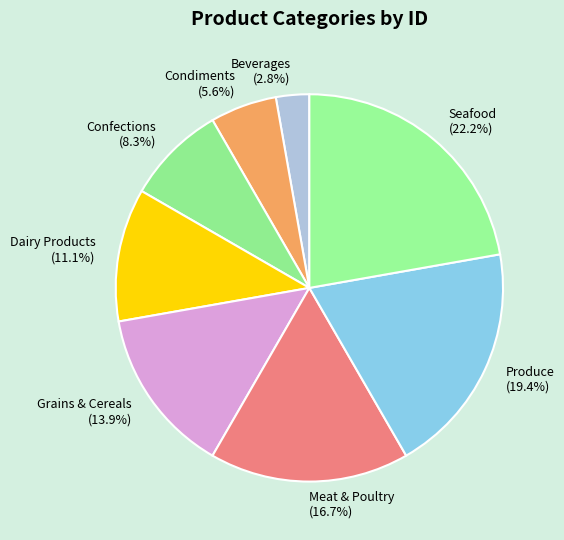

How many slices are in this pie chart?

8